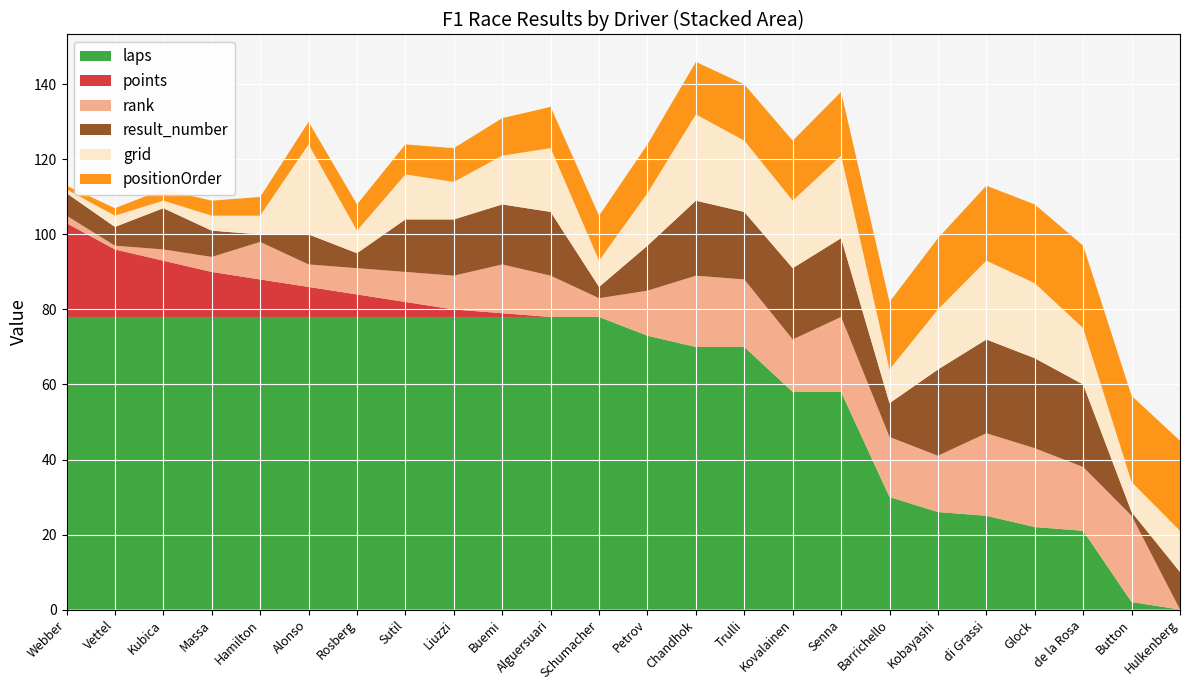

Reading right to left, extract all data points from this chart.

grid: 11	8	15	20	21	16	9	22	18	19	23	14	7	17	13	10	12	6	24	5	4	2	3	1
positionOrder: 24	23	22	21	20	19	18	17	16	15	14	13	12	11	10	9	8	7	6	5	4	3	2	1
result_number: 10	1	22	24	25	23	9	21	19	18	20	12	3	17	16	15	14	4	8	2	7	11	5	6
points: 0	0	0	0	0	0	0	0	0	0	0	0	0	0	1	2	4	6	8	10	12	15	18	25
laps: 0	2	21	22	25	26	30	58	58	70	70	73	78	78	78	78	78	78	78	78	78	78	78	78
rank: 0	23	17	21	22	15	16	20	14	18	19	12	5	11	13	9	8	7	6	10	4	3	1	2